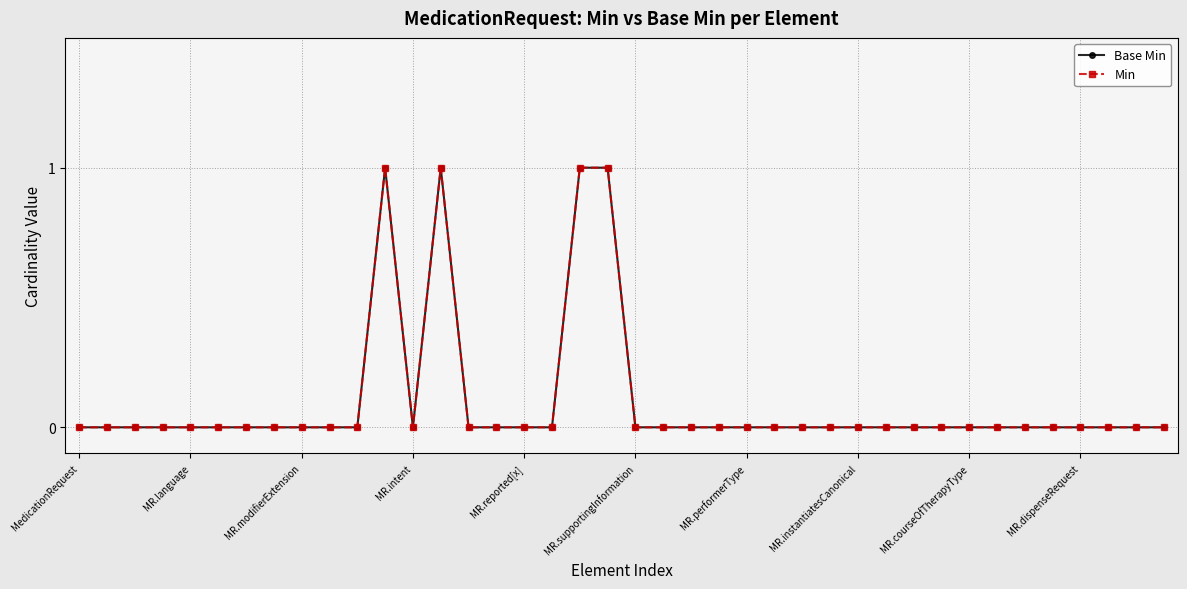

Is this an area chart (filled region under the line)?

No